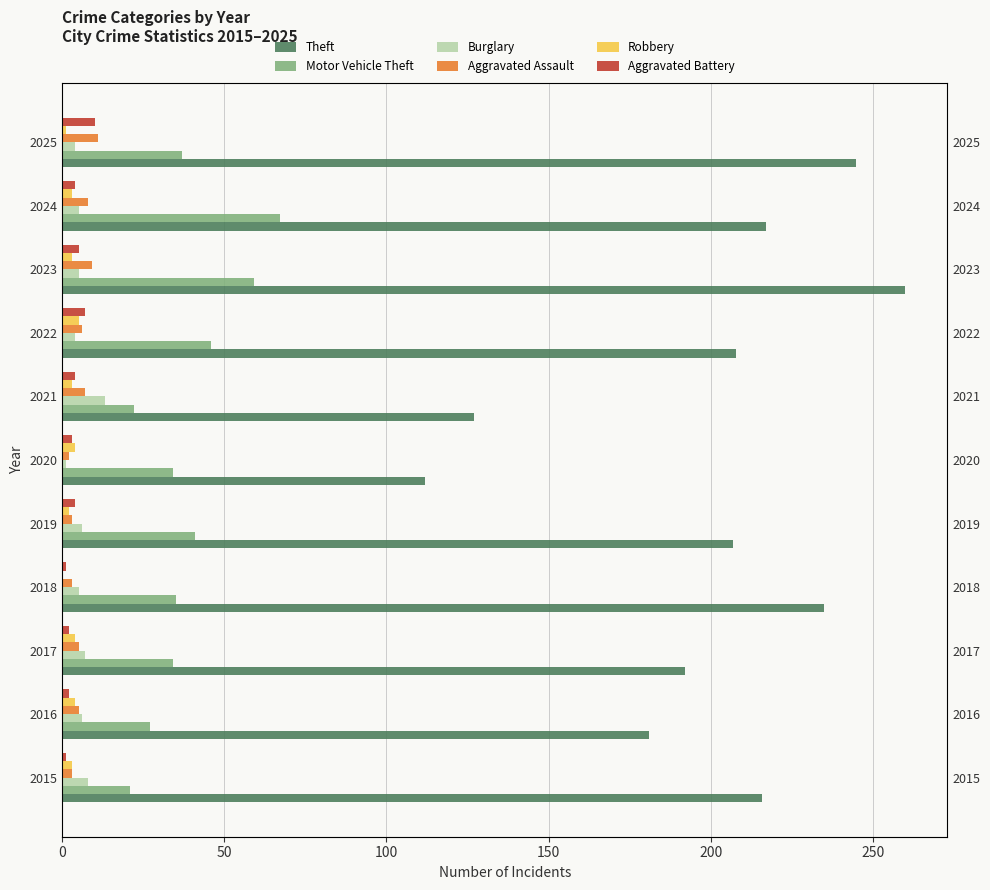

Reading left to right, what are all the values shown in this chart?

Theft: 216	181	192	235	207	112	127	208	260	217	245
Motor Vehicle Theft: 21	27	34	35	41	34	22	46	59	67	37
Burglary: 8	6	7	5	6	1	13	4	5	5	4
Aggravated Assault: 3	5	5	3	3	2	7	6	9	8	11
Robbery: 3	4	4	0	2	4	3	5	3	3	1
Aggravated Battery: 1	2	2	1	4	3	4	7	5	4	10